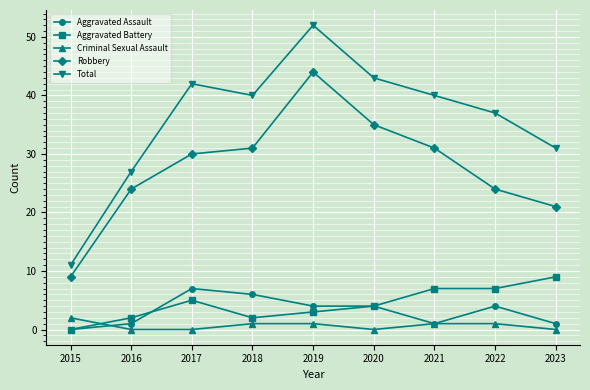

Reading left to right, what are all the values shown in this chart?

Aggravated Assault: 2015=0	2016=1	2017=7	2018=6	2019=4	2020=4	2021=1	2022=4	2023=1
Aggravated Battery: 2015=0	2016=2	2017=5	2018=2	2019=3	2020=4	2021=7	2022=7	2023=9
Criminal Sexual Assault: 2015=2	2016=0	2017=0	2018=1	2019=1	2020=0	2021=1	2022=1	2023=0
Robbery: 2015=9	2016=24	2017=30	2018=31	2019=44	2020=35	2021=31	2022=24	2023=21
Total: 2015=11	2016=27	2017=42	2018=40	2019=52	2020=43	2021=40	2022=37	2023=31